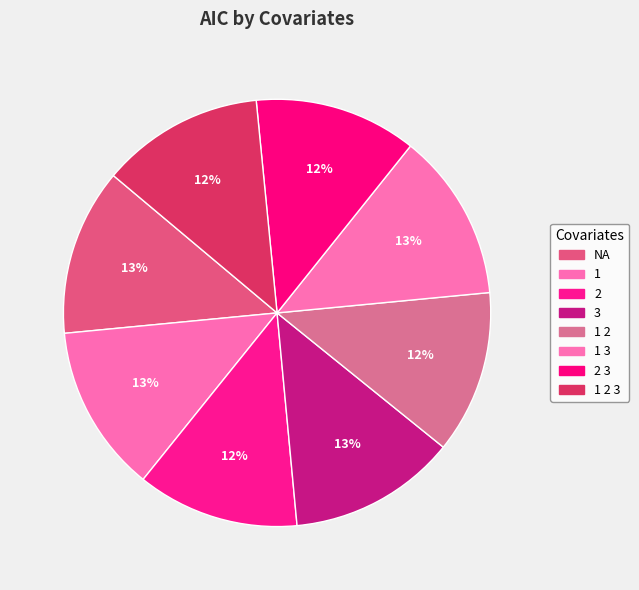

How many segments does this pie chart have?

8